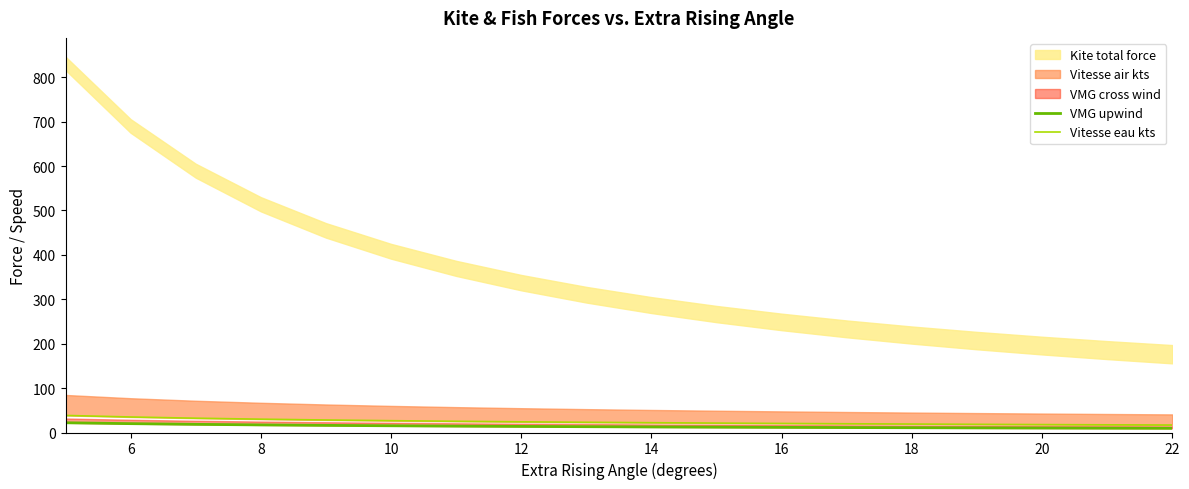

Is the value of Vitesse eau kts at 17 greater than the value of VMG upwind at 16?

Yes